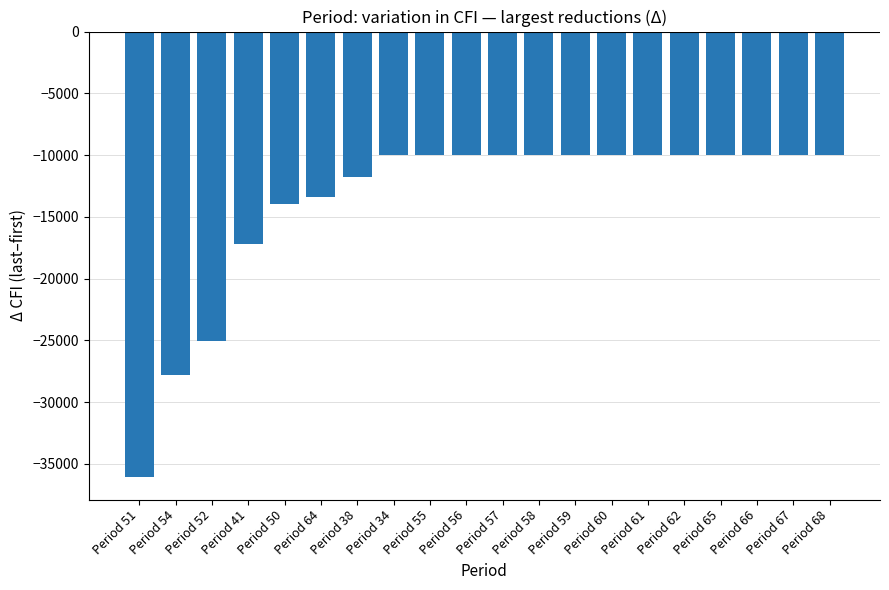

How many categories are shown in the chart?

20